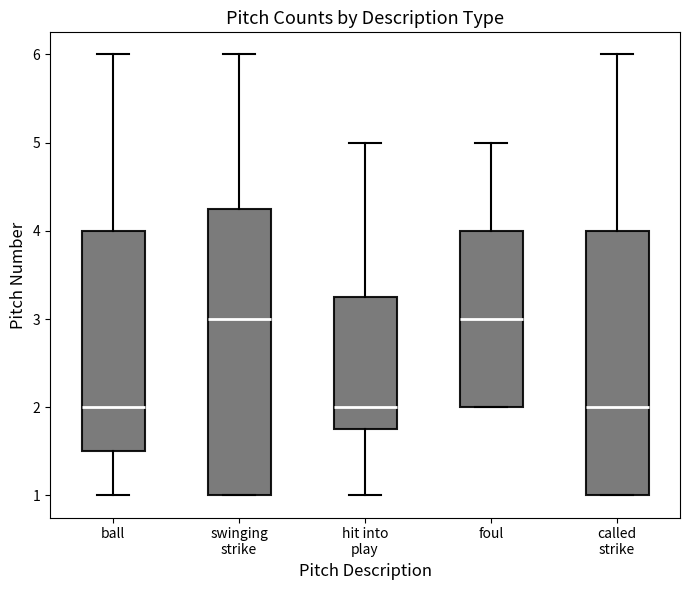

Where does the upper whisker of the box for called strike end on the y-axis? The values are not printed on the chart, so give them approximately, as read against the axis.

6.0